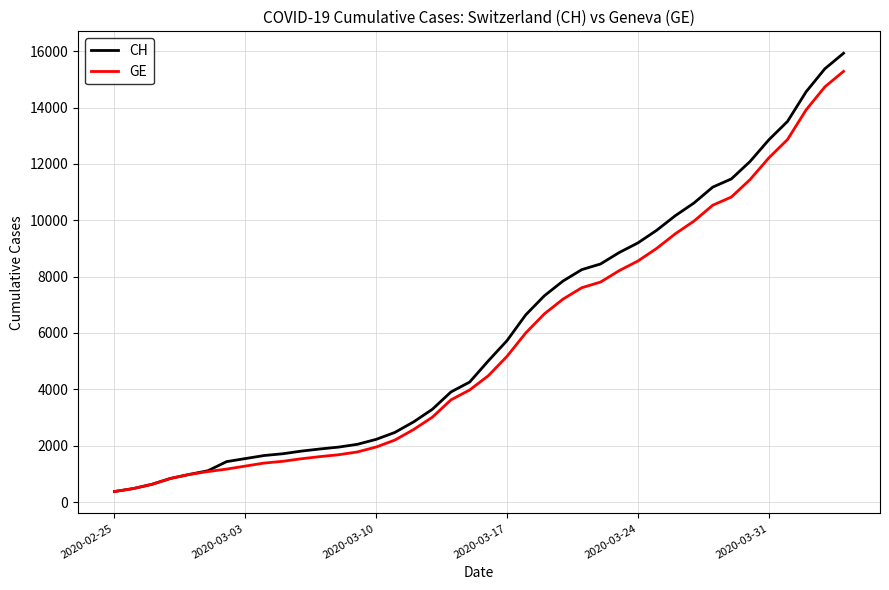

What is the greatest value displayed?

15926